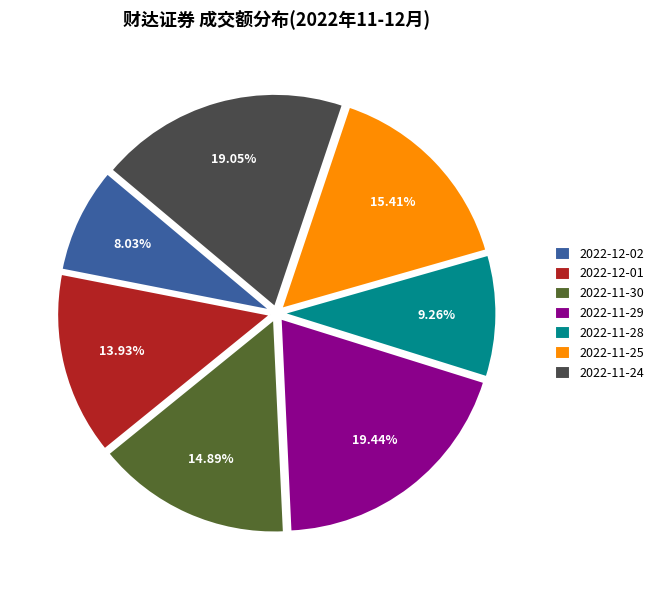

How much of the chart is everything except 2022-11-24?

81.0%